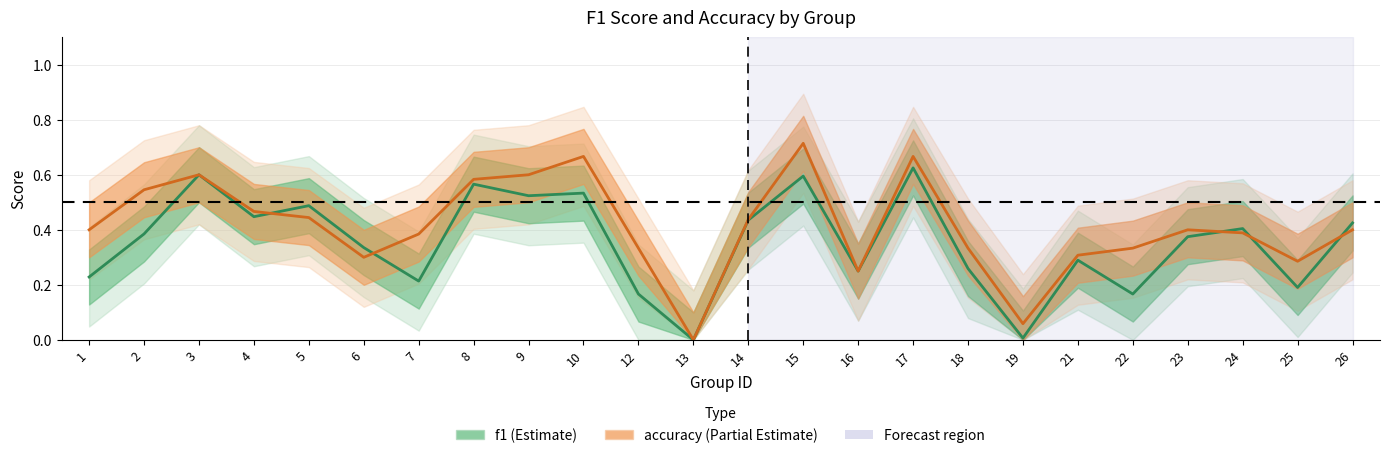

Which series has the widest spread of values?

accuracy